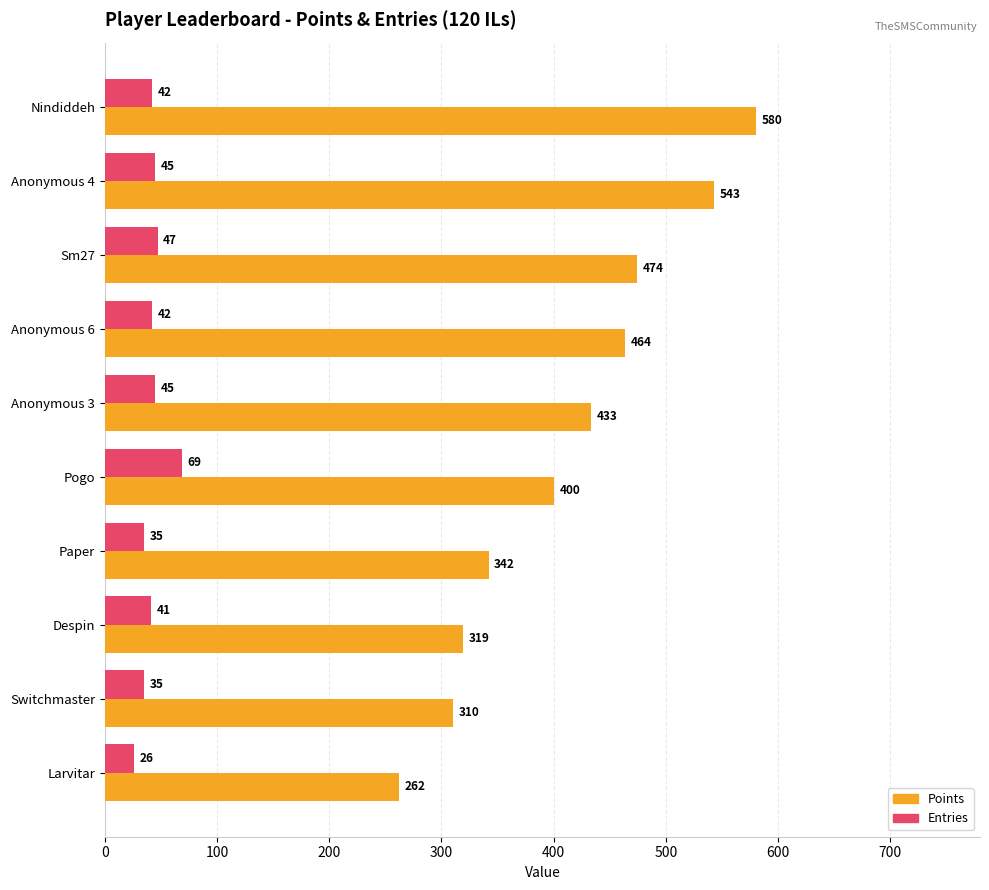

What is the difference between the highest and lowest values at Nindiddeh?

538